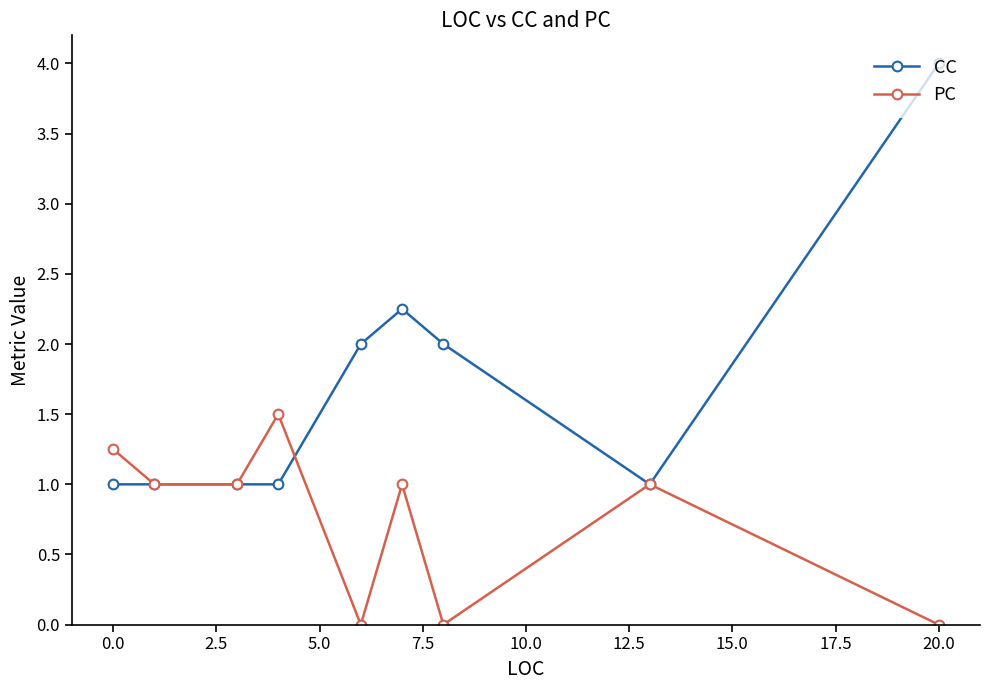

List the series in order of their overall mean, lowest first.

PC, CC